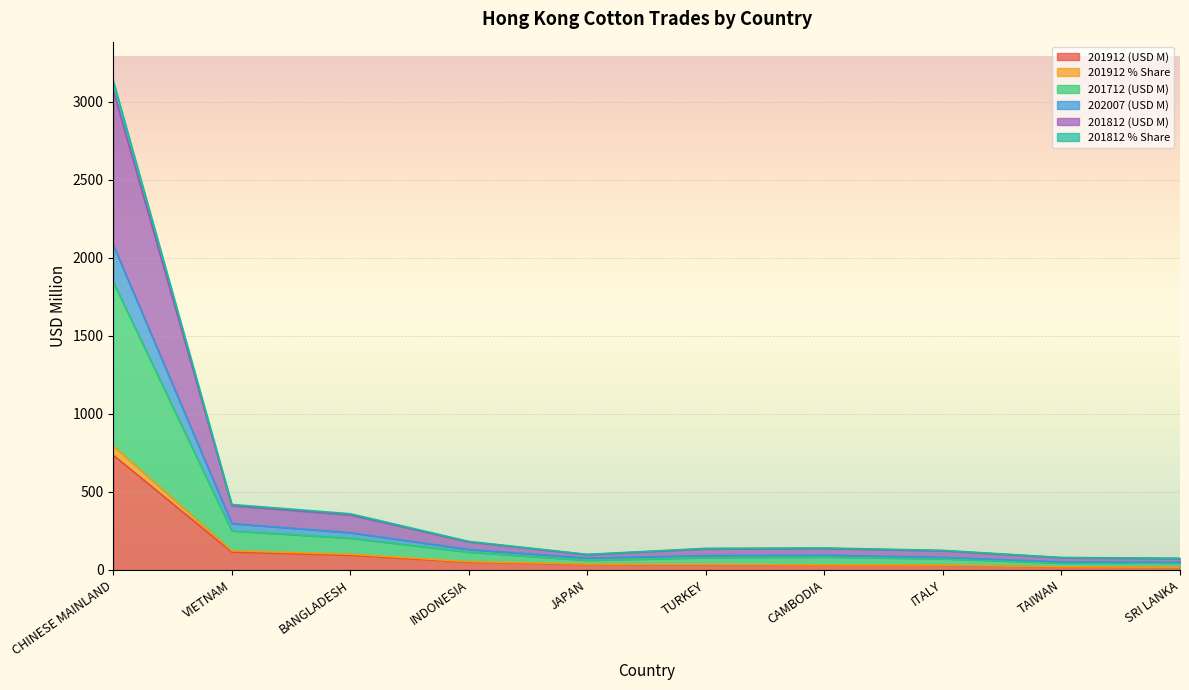

Is it true that 201912 % Share equals 13.0 at CAMBODIA?

False